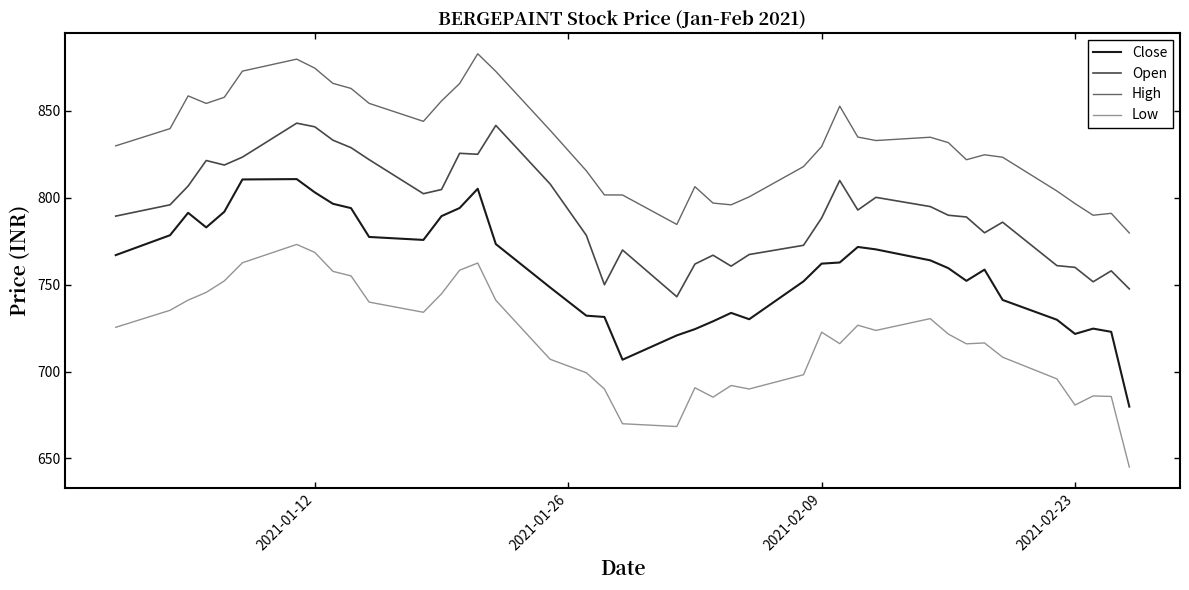

Which series has the largest range (max minus min)?

Close